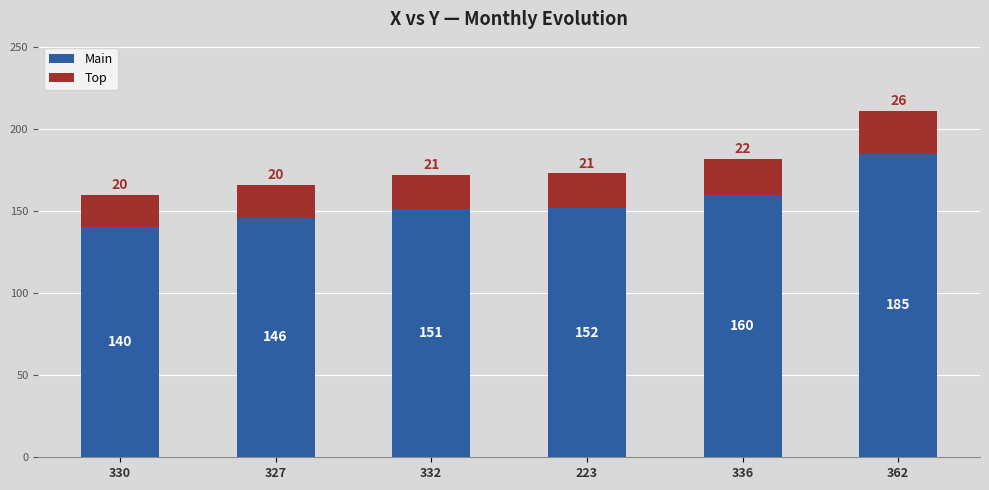

The value of Main at 223 is 199. True or false?

False